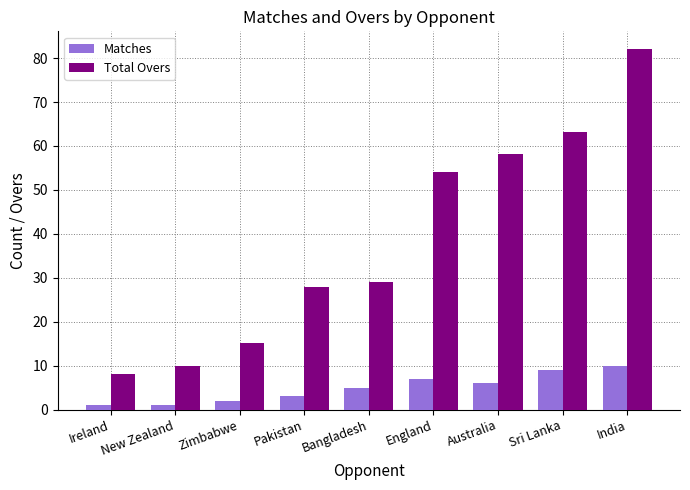

What is the value of the Total Overs bar at the 4th from the left?

28.0